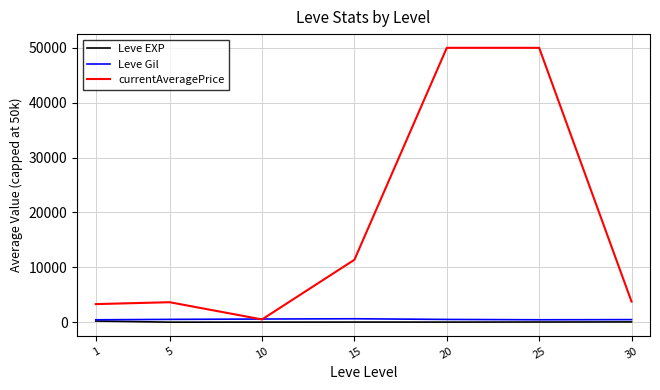

Is it true that currentAveragePrice equals 11376.3 at 15?

True